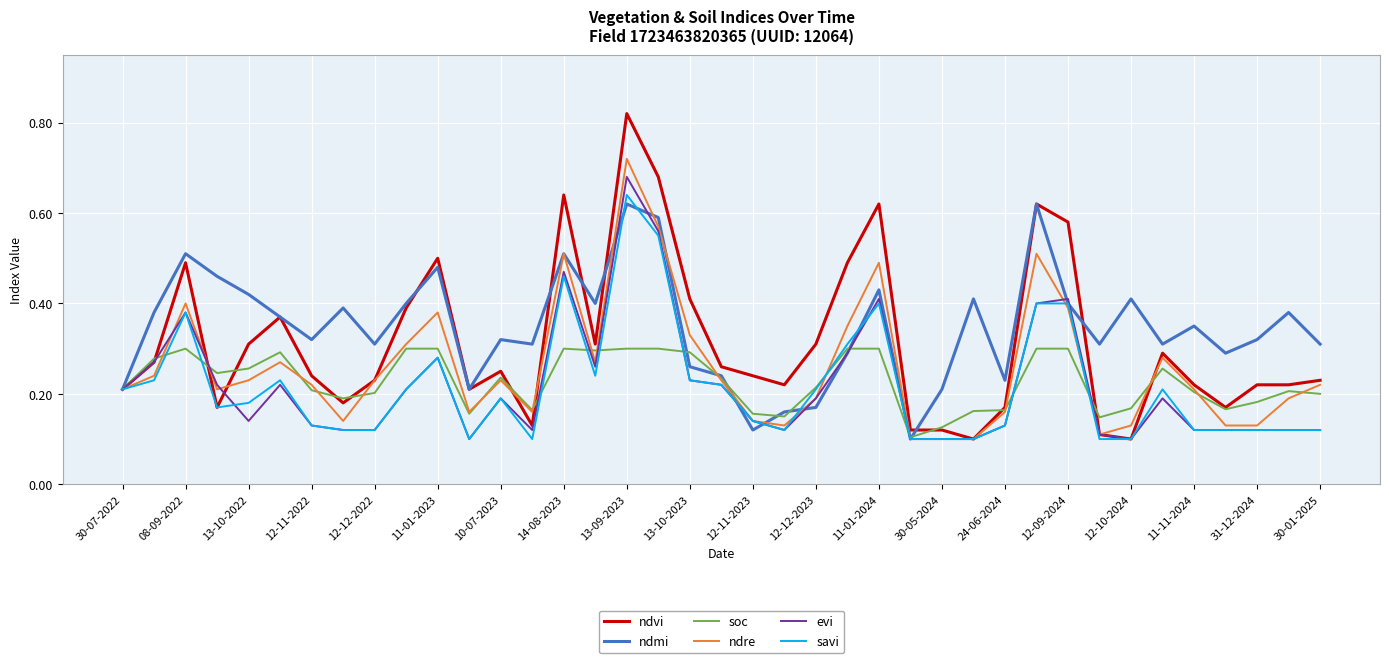

Which series has the largest total across all categories?

ndmi